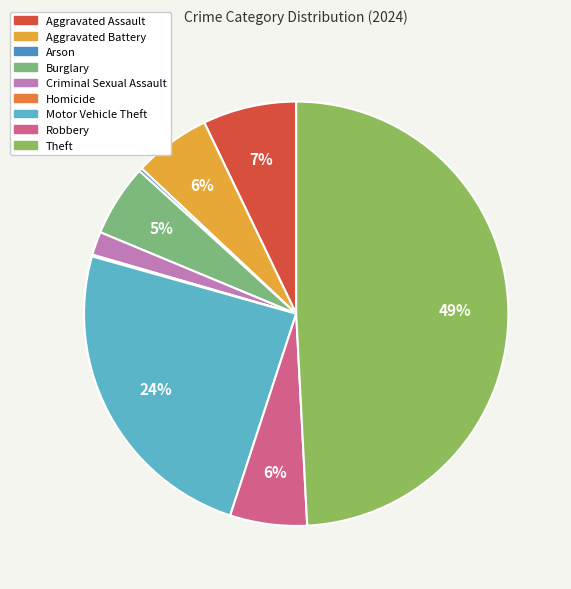

To the nearest percent, what is the combined percentage of Arson and Aggravated Battery?

6%